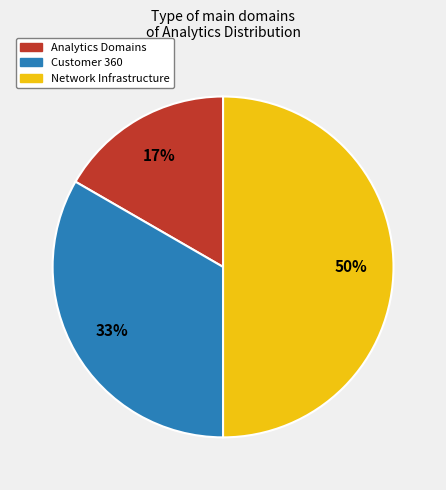

Which slice is the largest?

Network Infrastructure